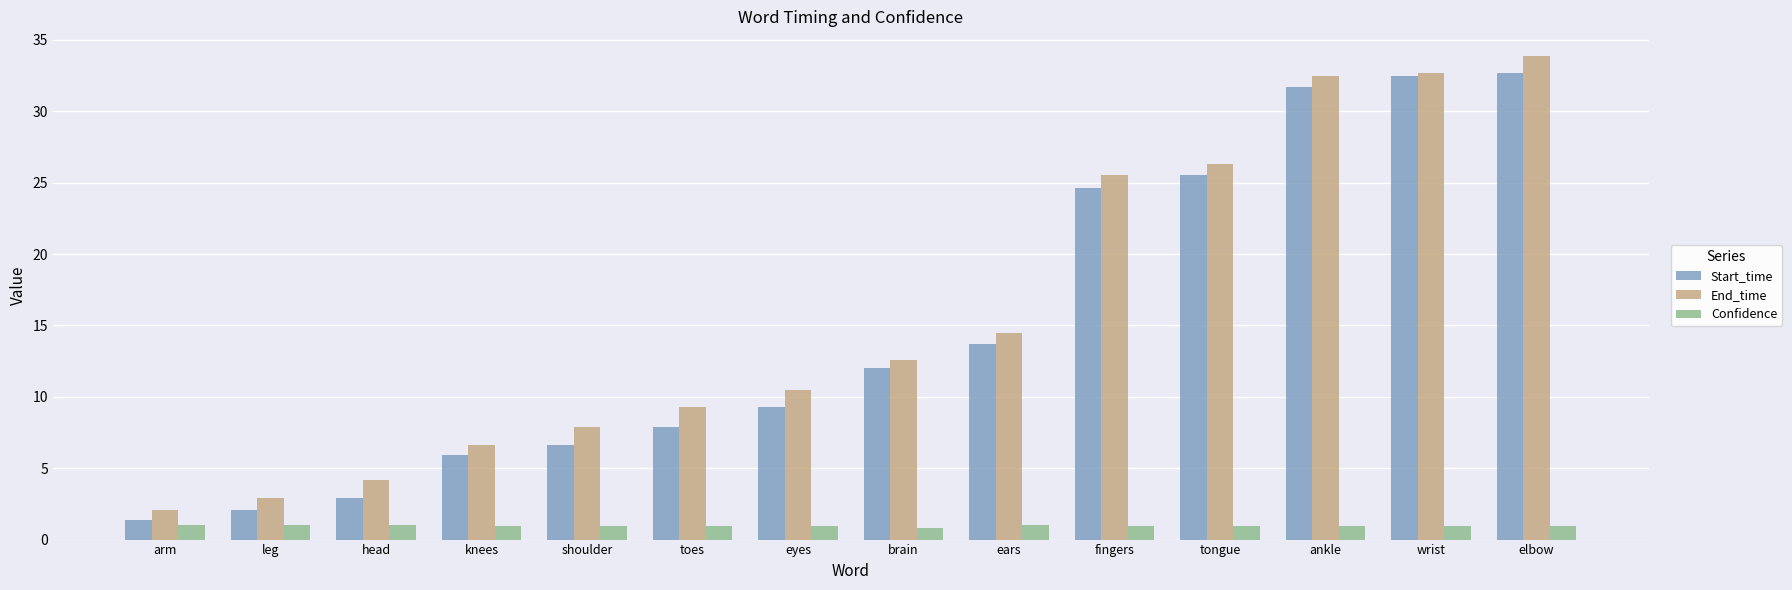

What is the maximum value shown in the chart?

33.9